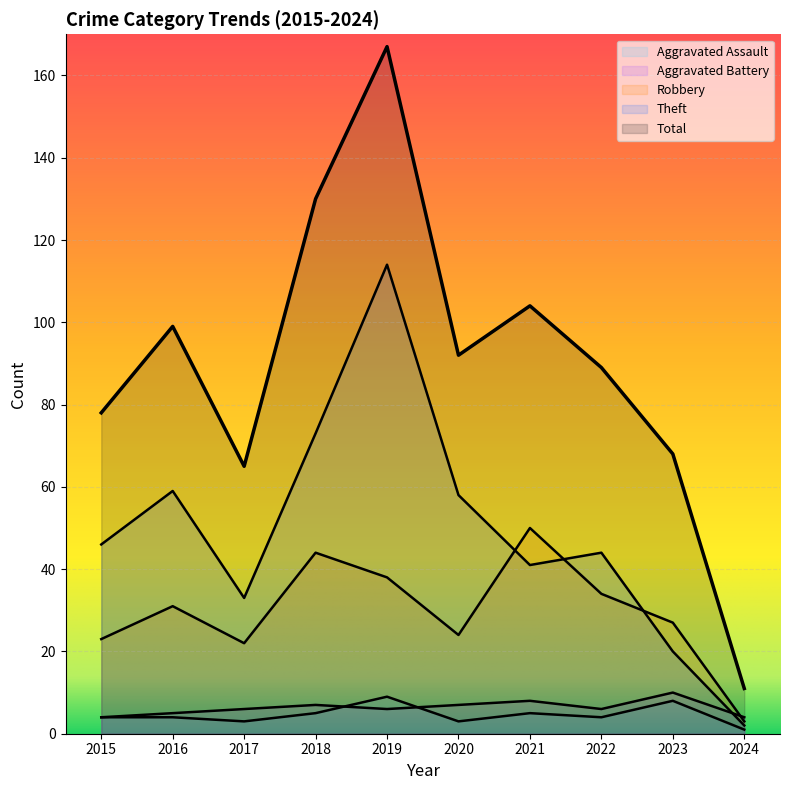

Does the chart display data point markers on the line(s)?

No